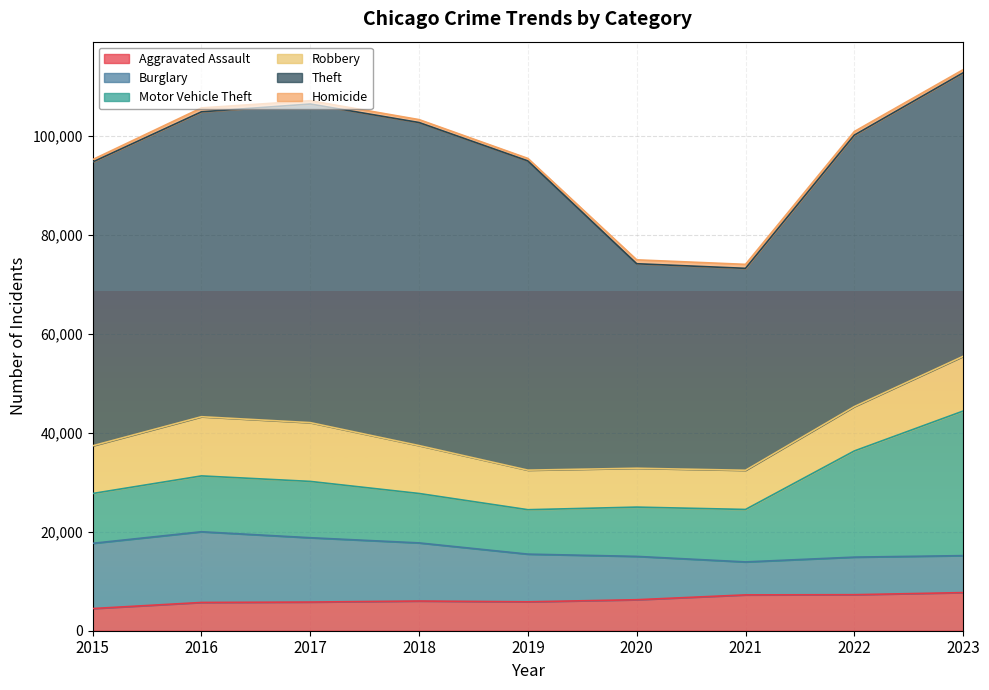

What value does the Aggravated Assault series have at 2021?

7242